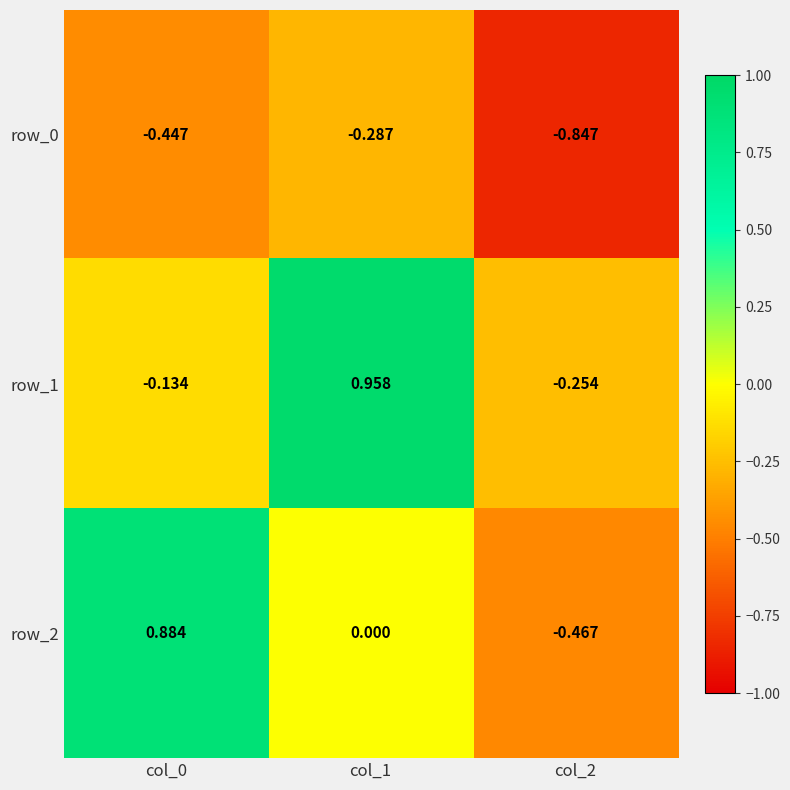

Is the value of row_1 at col_1 greater than the value of row_2 at col_2?

Yes